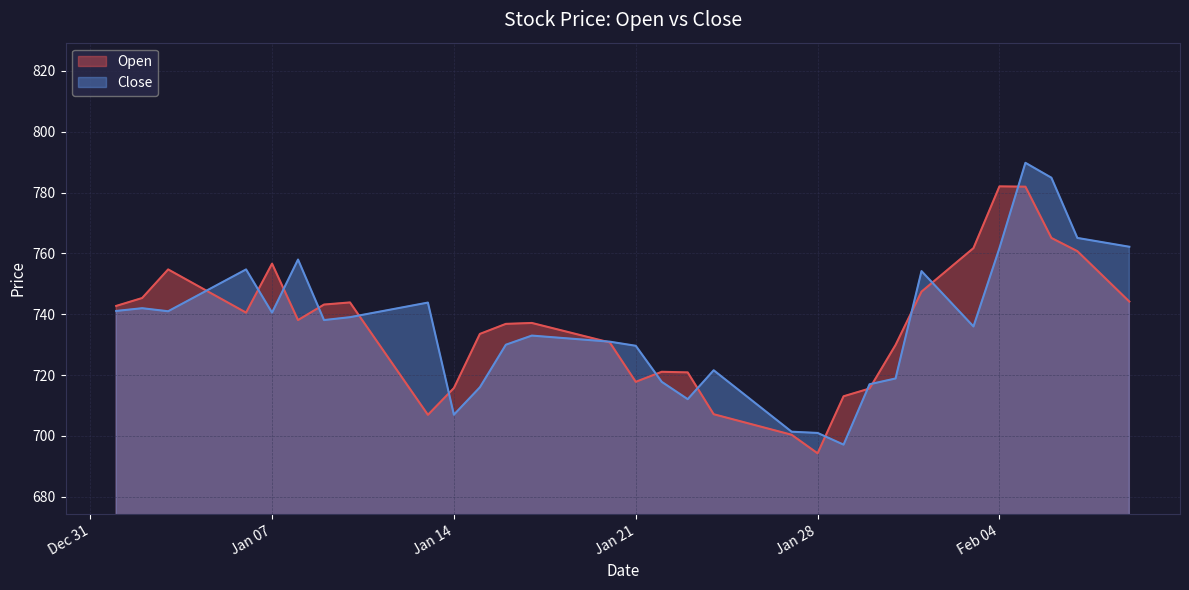

What is the spread (max minus min) of values at 2025-01-12?

23.0